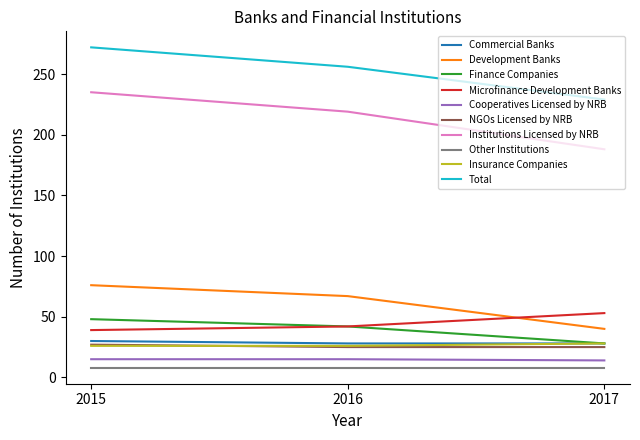

Which category has the lowest value in the Finance Companies series?

2017